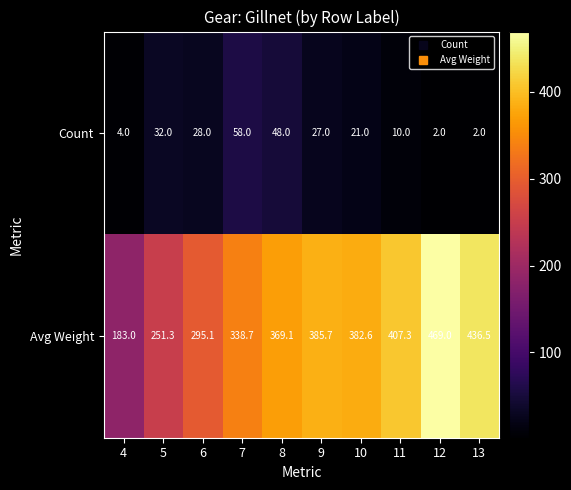

Which series changed the most between 7 and 9?

Avg Weight